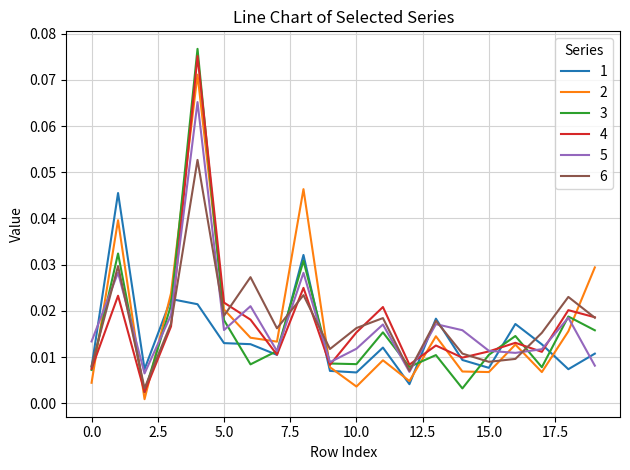

How many times do 2 and 1 cross each other?

5